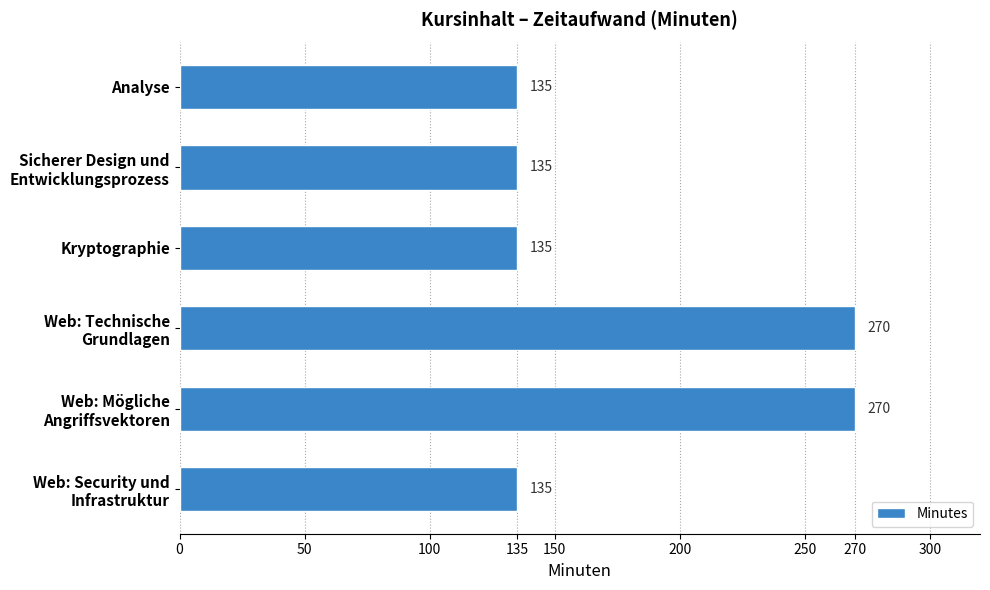

Approximately how many times larger is the value at Kryptographie compared to Analyse?

1.0